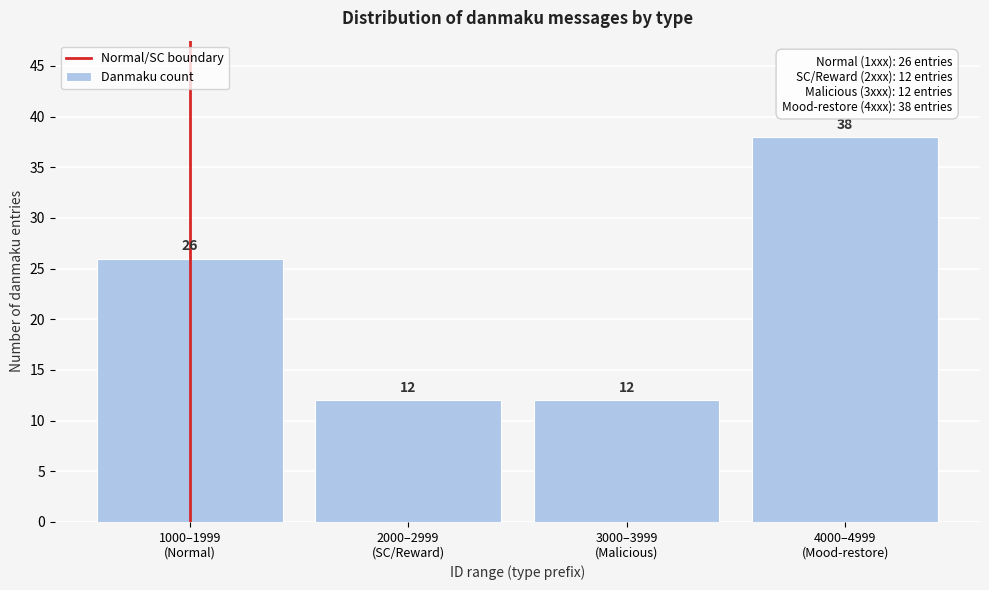

What is the average value?

22